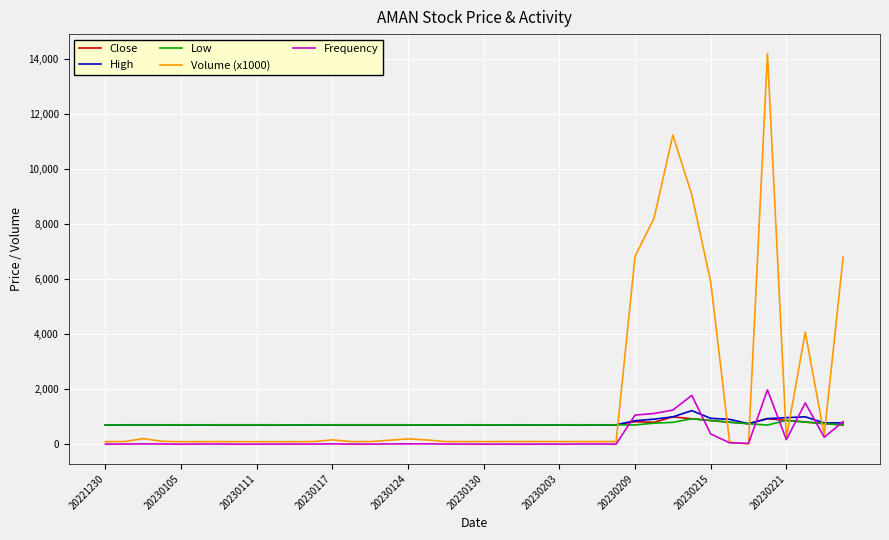

Which series has the largest range (max minus min)?

Volume (x1000)